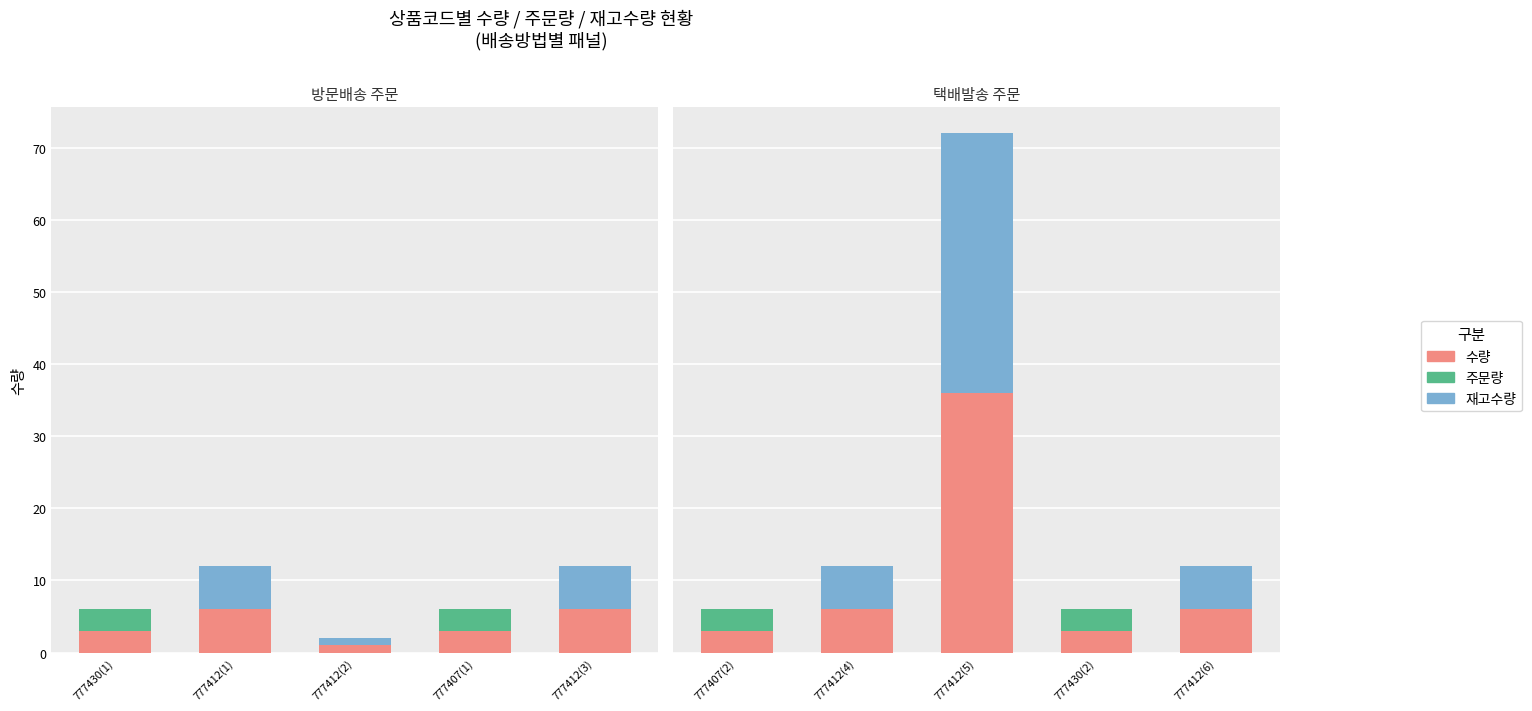

Which series has the largest range (max minus min)?

재고수량